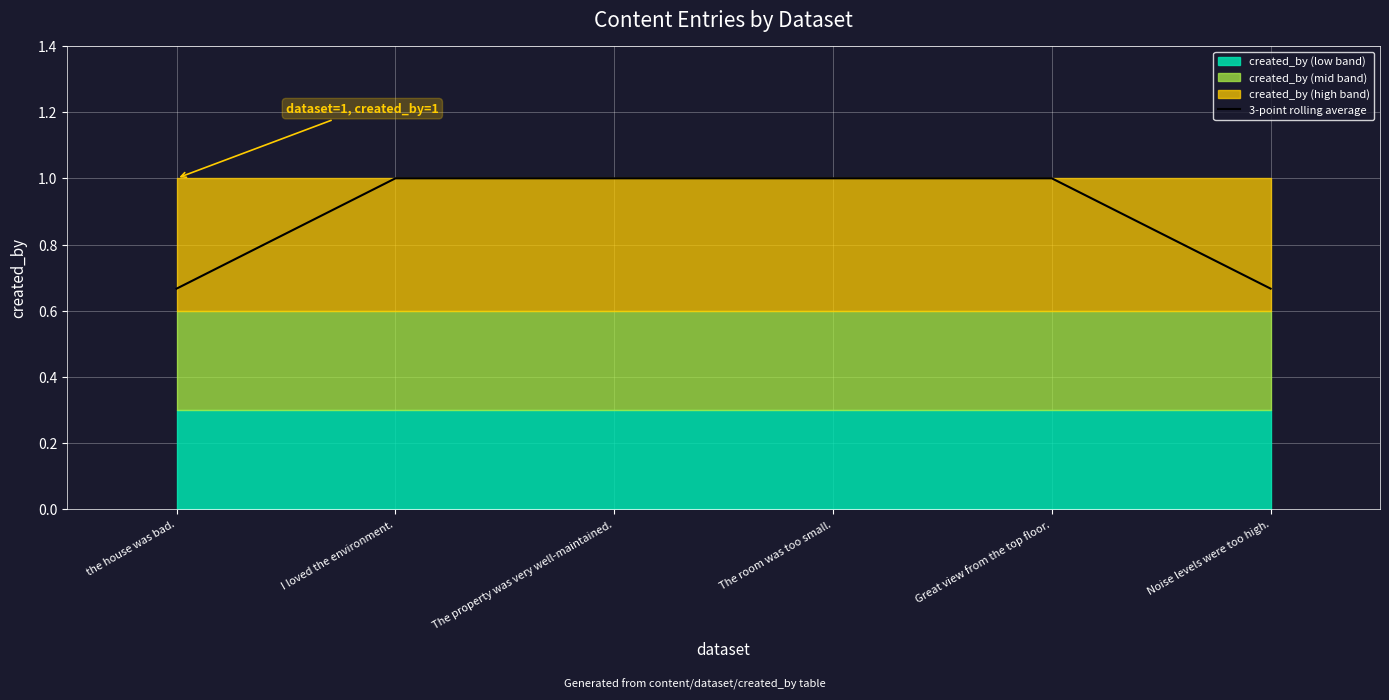

Reading left to right, transcribe all the data shown in this chart.

0.7	1.0	1.0	1.0	1.0	0.7